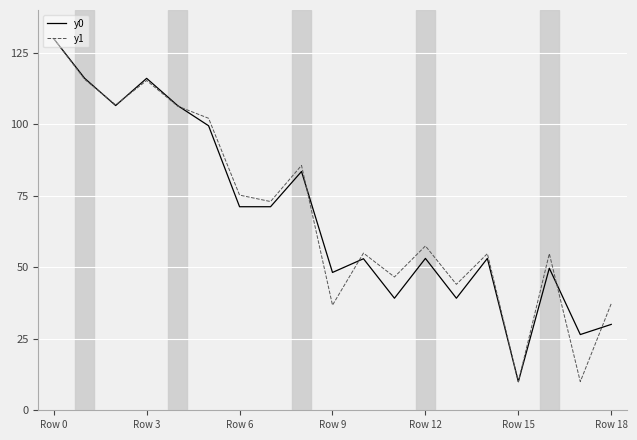

What is the difference between the second highest and second lowest values in the y0 series?

89.6